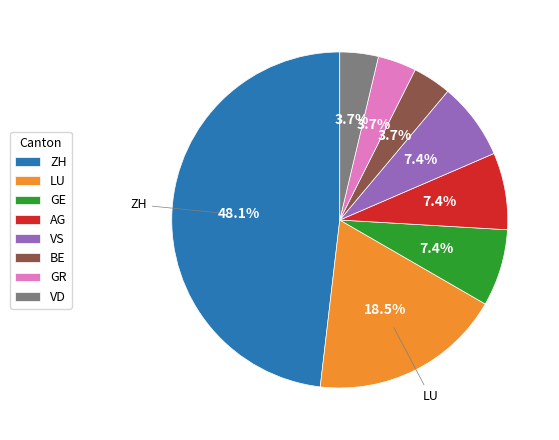

Which category has the biggest portion of the pie?

ZH